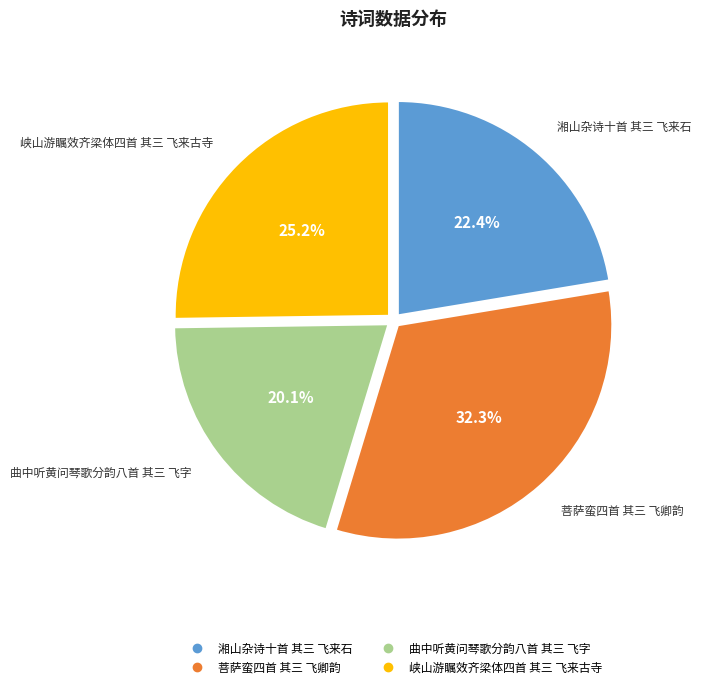

To the nearest percent, what percentage of the pie is 峡山游瞩效齐梁体四首 其三 飞来古寺?

25%